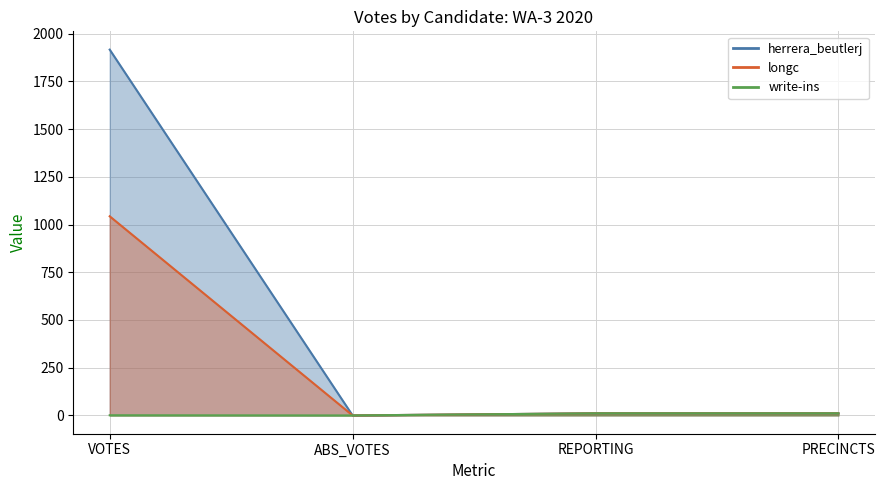

True or false: herrera_beutlerj has a value of 16 at PRECINCTS.

False